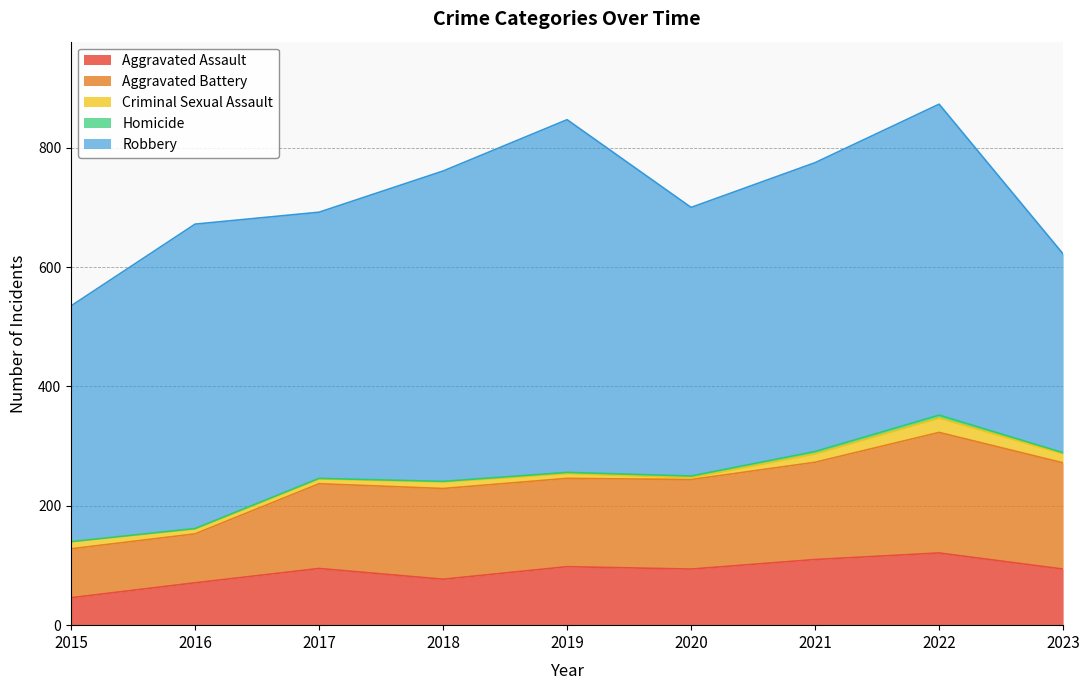

Reading right to left, list all the values displayed in this chart.

Aggravated Assault: 2023=94	2022=121	2021=110	2020=94	2019=98	2018=77	2017=95	2016=71	2015=46
Aggravated Battery: 2023=178	2022=202	2021=163	2020=150	2019=148	2018=152	2017=142	2016=82	2015=82
Criminal Sexual Assault: 2023=15	2022=24	2021=14	2020=3	2019=8	2018=11	2017=8	2016=8	2015=12
Homicide: 2023=2	2022=5	2021=4	2020=3	2019=2	2018=1	2017=1	2016=1	2015=0
Robbery: 2023=333	2022=521	2021=484	2020=450	2019=591	2018=520	2017=446	2016=510	2015=395